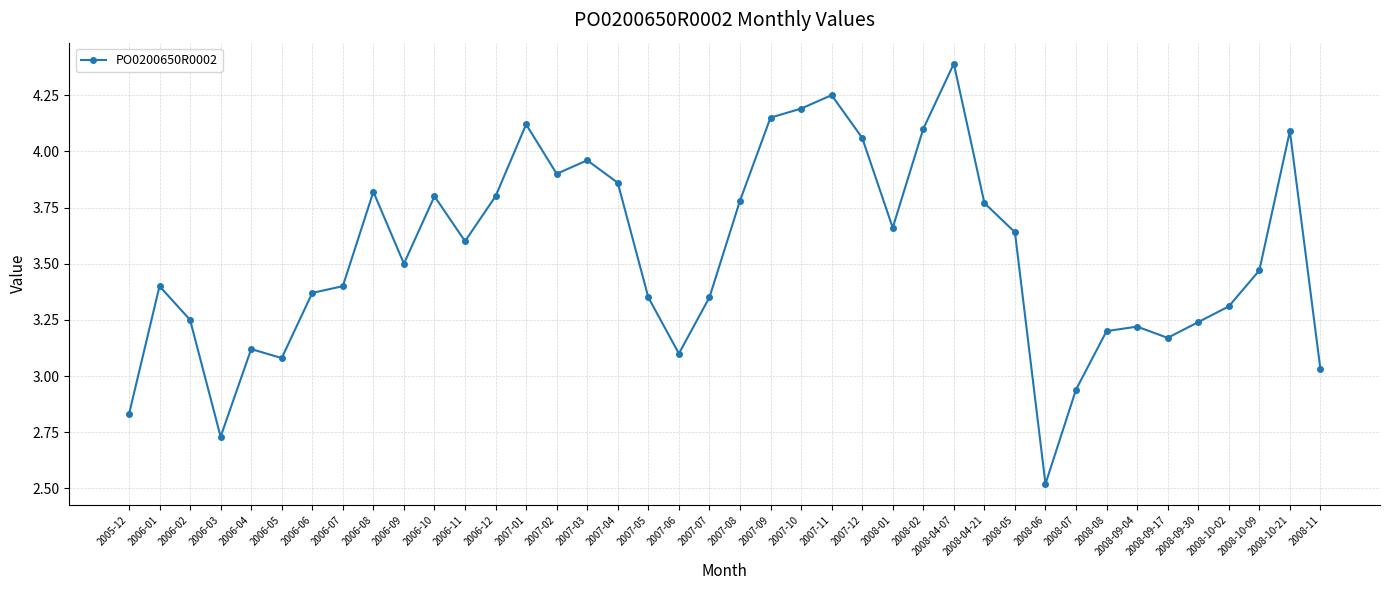

How many lines are shown in the chart?

1